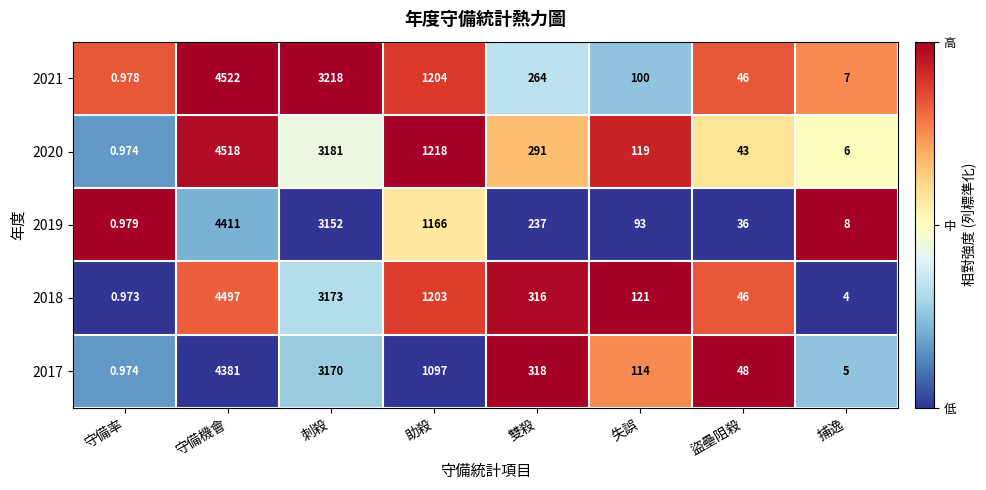

What is the spread (max minus min) of values at 雙殺?

81.0